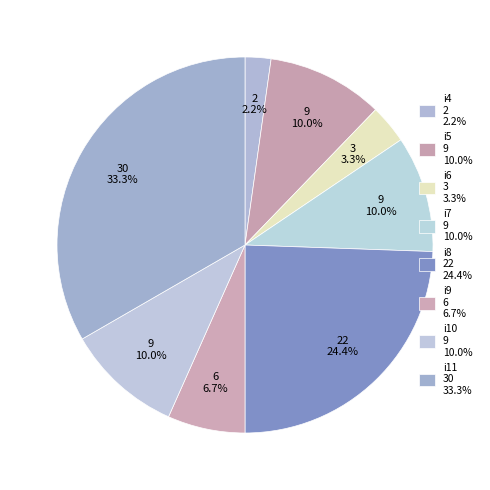

How many slices are in this pie chart?

8